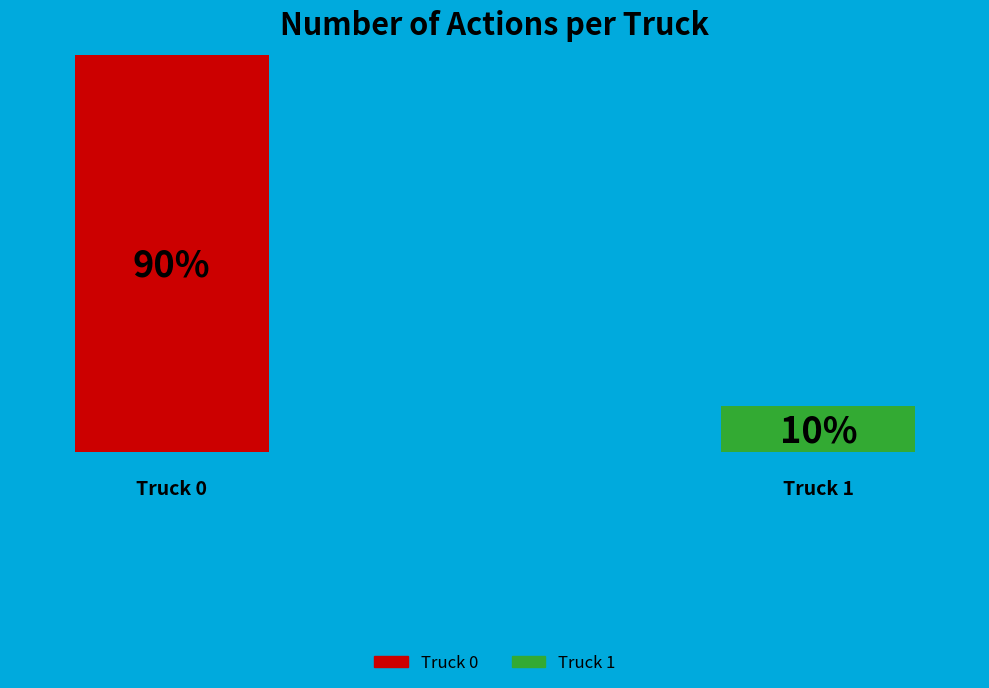

What percentage is the Truck 1 slice, to the nearest percent?

10%